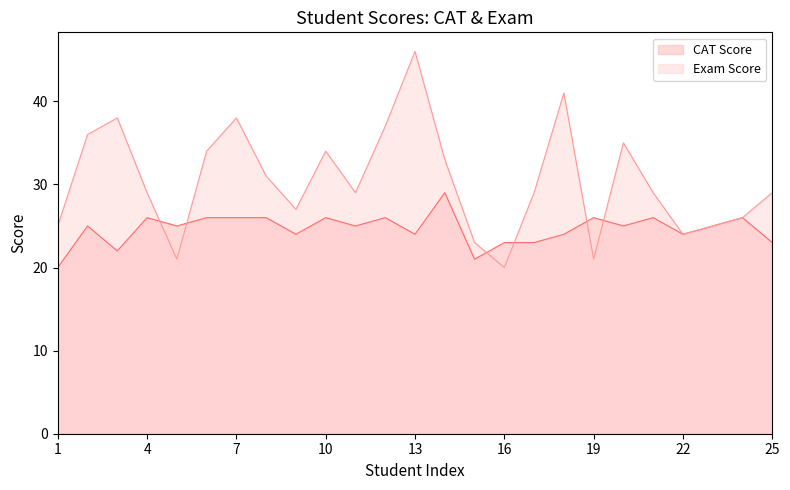

List the series in order of their peak value, highest first.

Exam Score, CAT Score